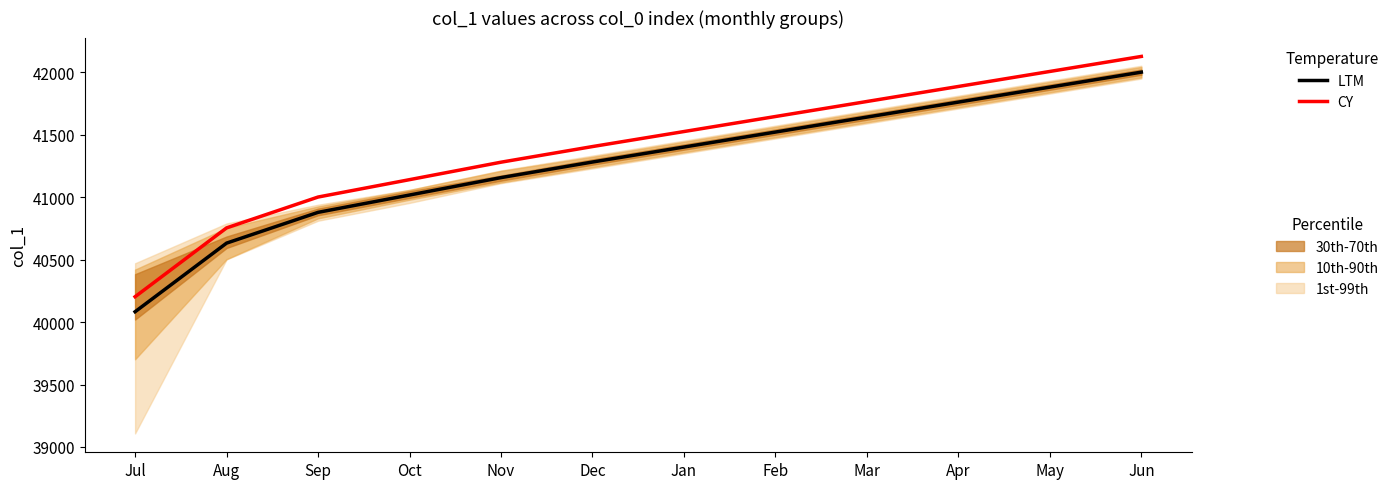

List the labels in order of CY value, smallest first.

Jul, Aug, Sep, Oct, Nov, Dec, Jan, Feb, Mar, Apr, May, Jun